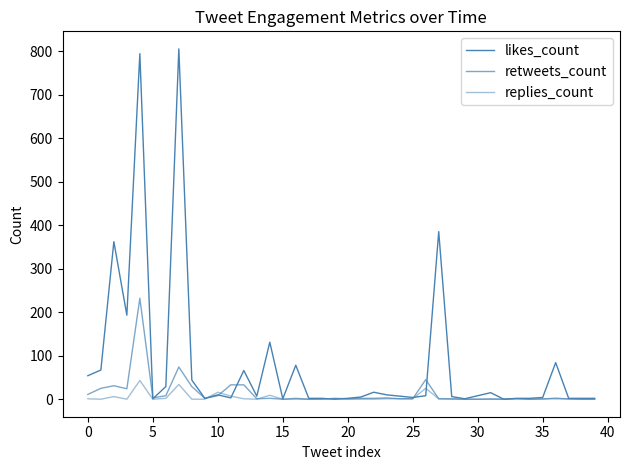

At how many categories does at least one series exceed 426?

2